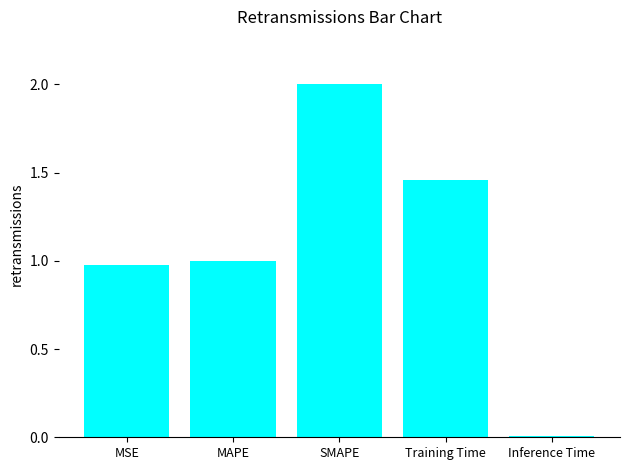

Is it true that the value at Training Time is 0.3?

False